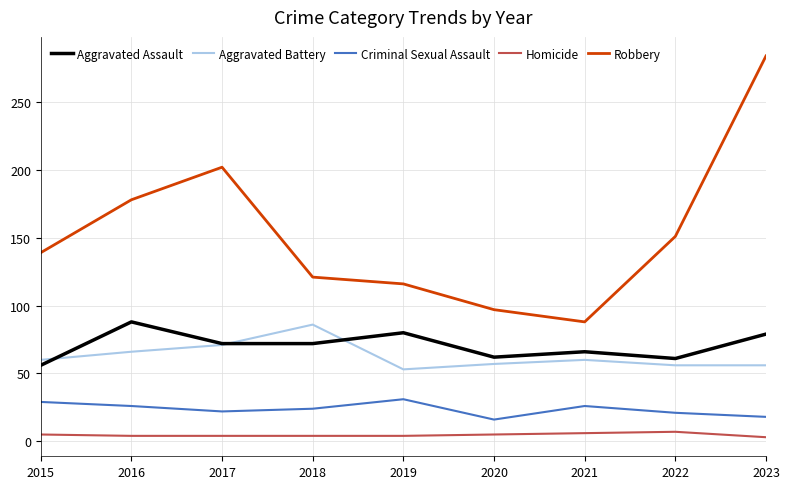

What is the minimum value shown in the chart?

3